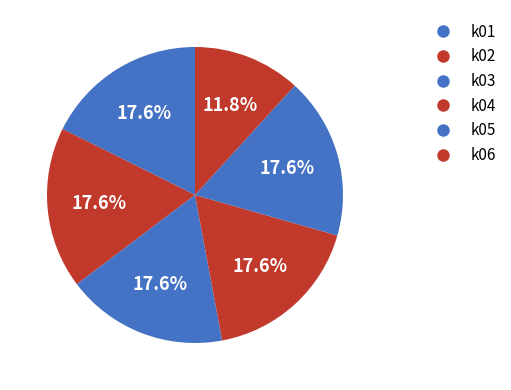

Is k01 the majority of the pie?

No